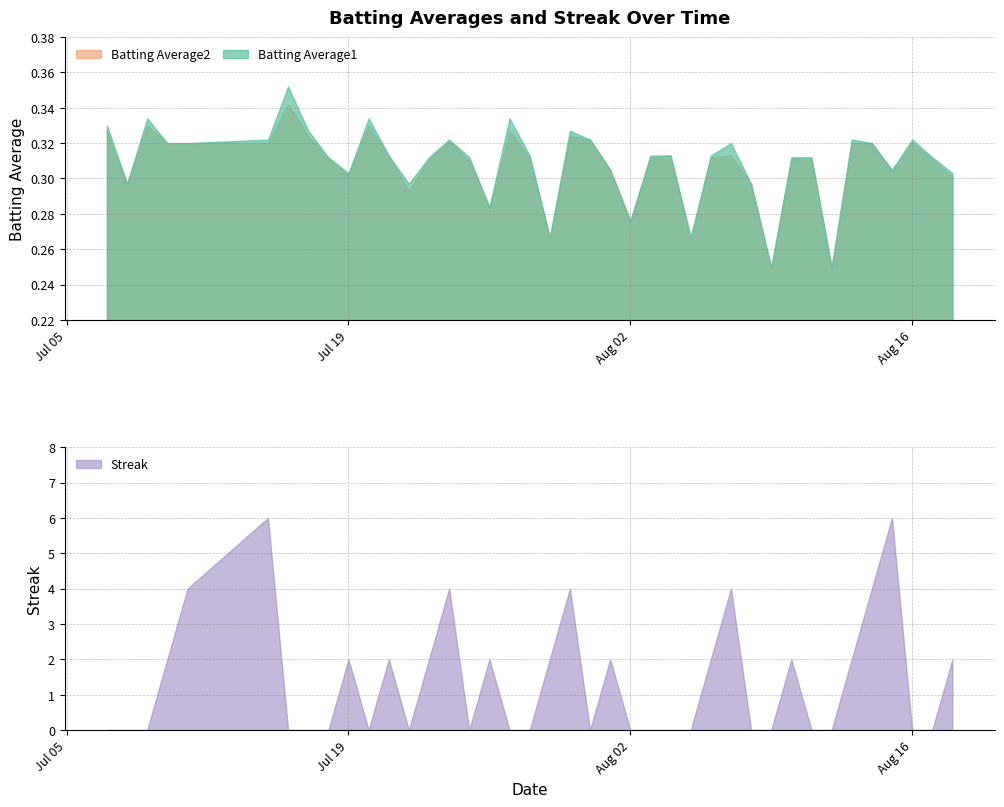

What is the sum of the Batting Average1 values at 2010-08-16 and 2010-08-17?

0.6